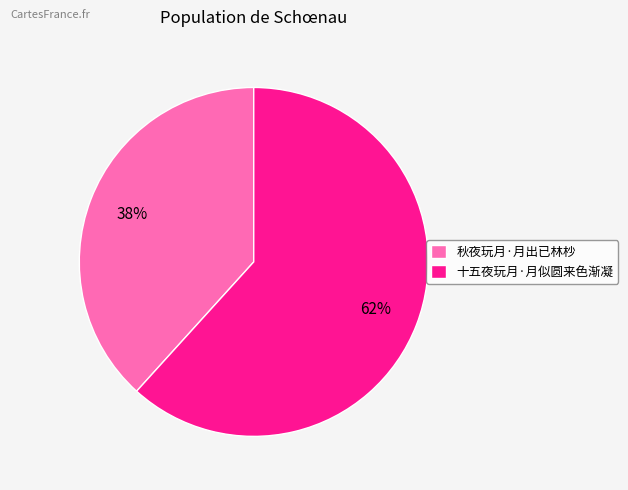

Which has a higher value, 十五夜玩月·月似圆来色渐凝 or 秋夜玩月·月出已林杪?

十五夜玩月·月似圆来色渐凝